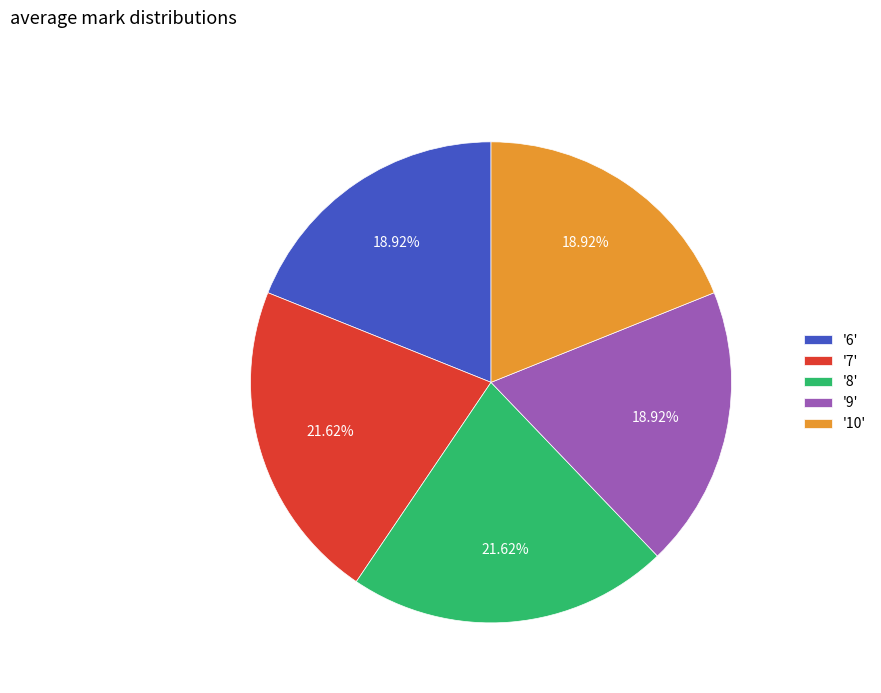

Is there any slice that represents more than half of the pie?

No